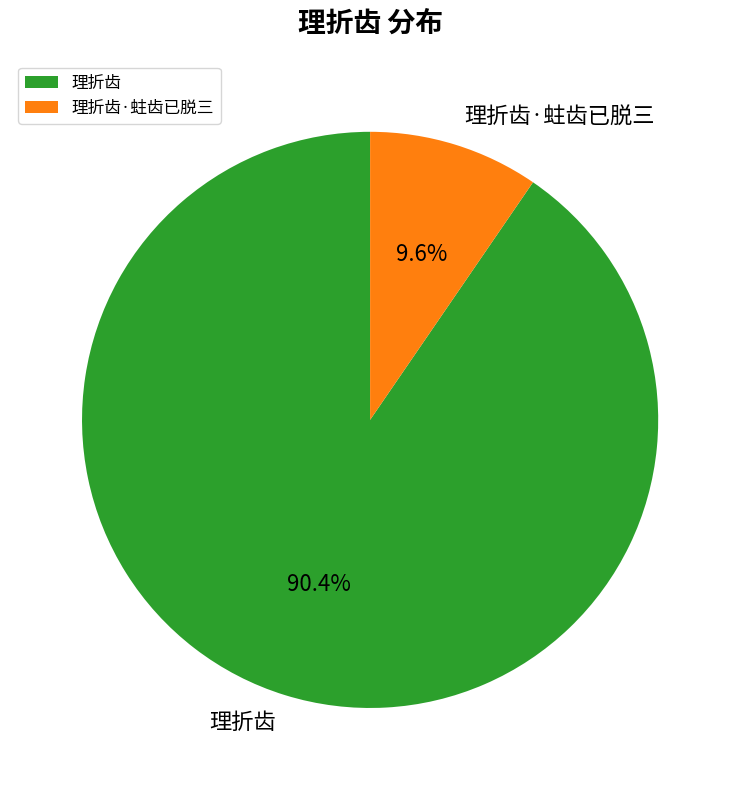

Does 理折齿 represent more than half of the total?

Yes